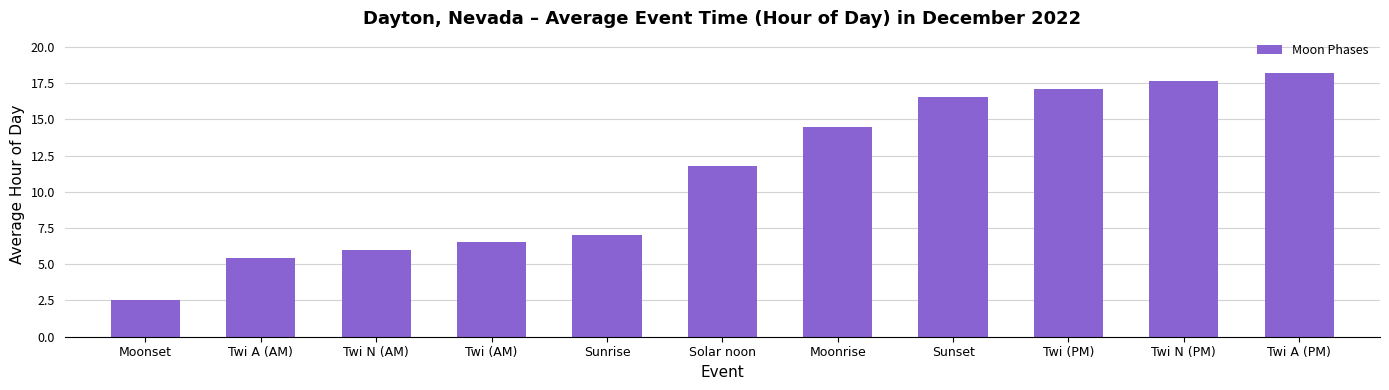

Which category has the lowest value across all series?

Moonset